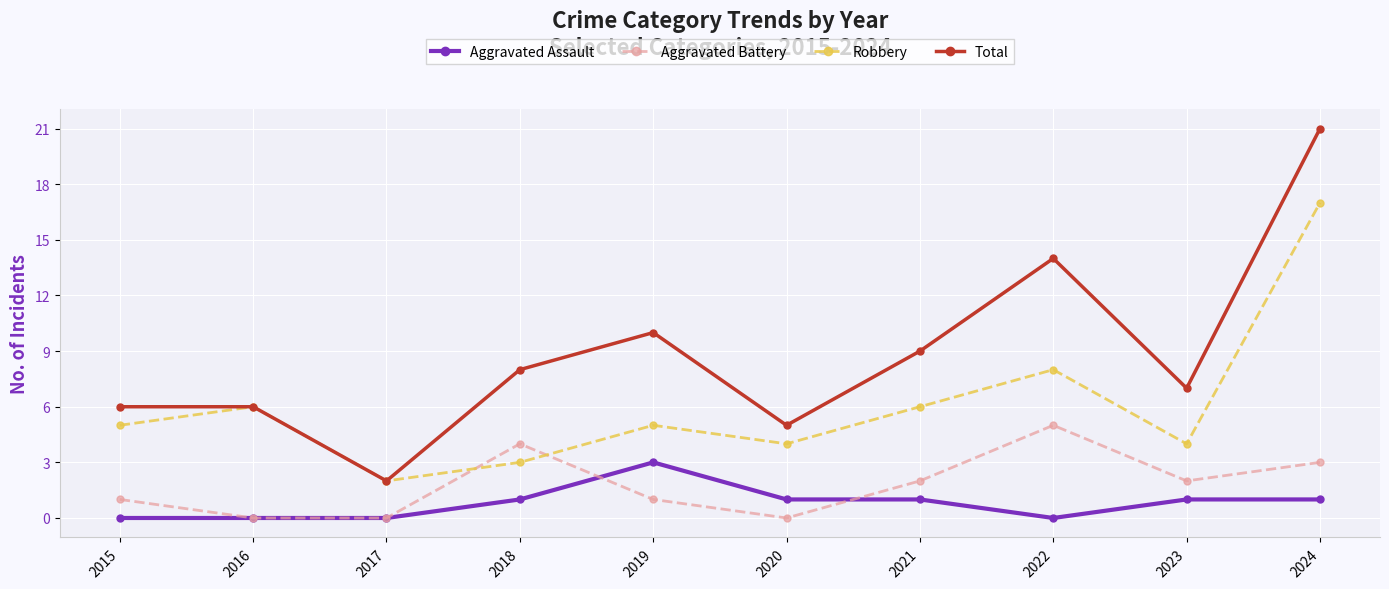

At how many categories does at least one series exceed 1?

10